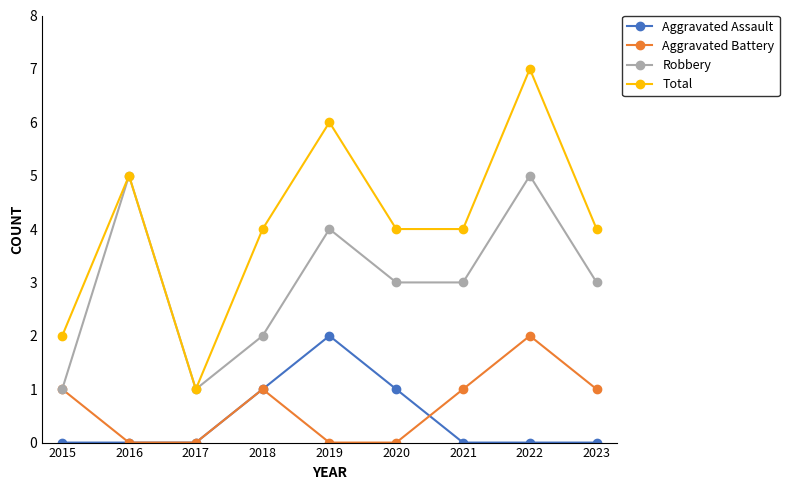

True or false: Aggravated Assault and Robbery intersect in this chart.

False